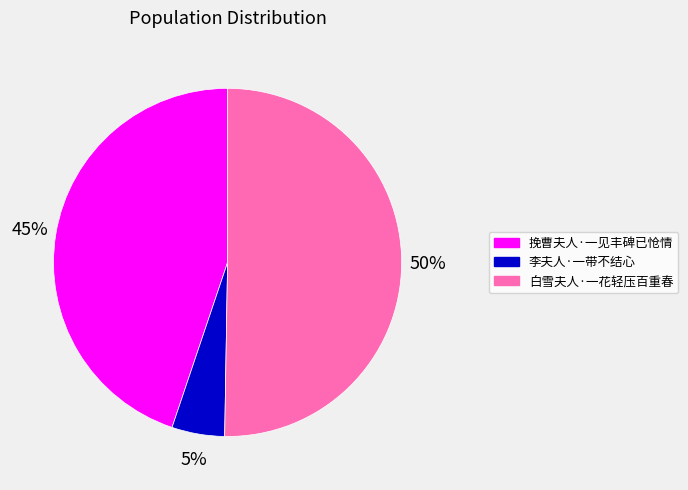

The 李夫人·一带不结心 slice represents 5% of the pie. True or false?

True